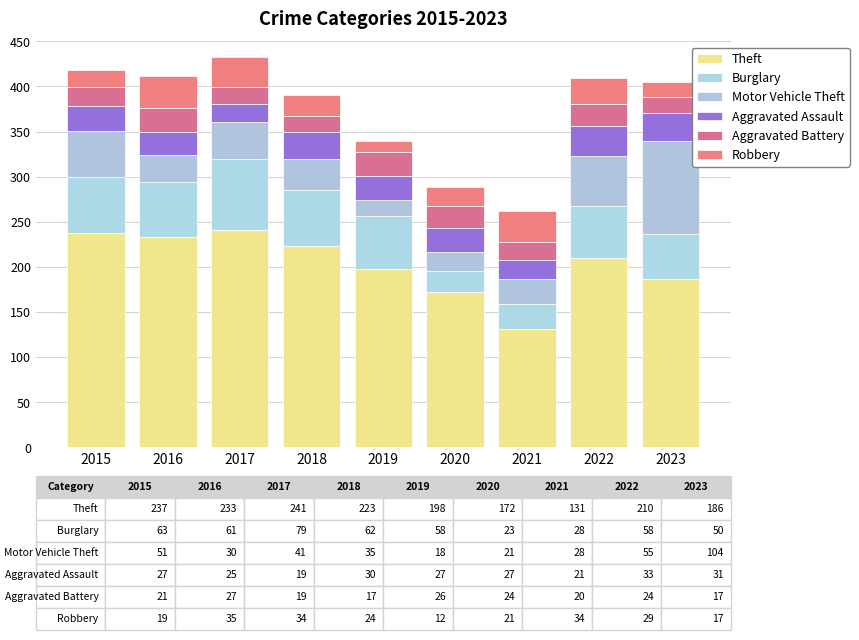

Between 2017 and 2022, which series saw the biggest shift?

Theft